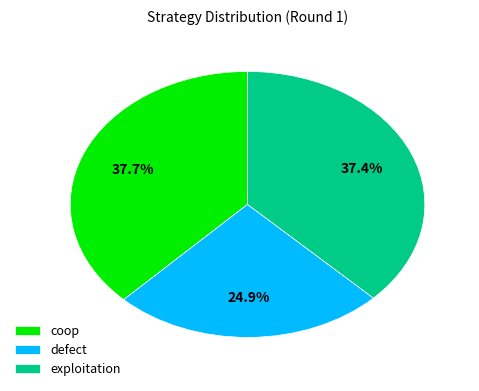

Is it true that defect is 11% of the pie?

False